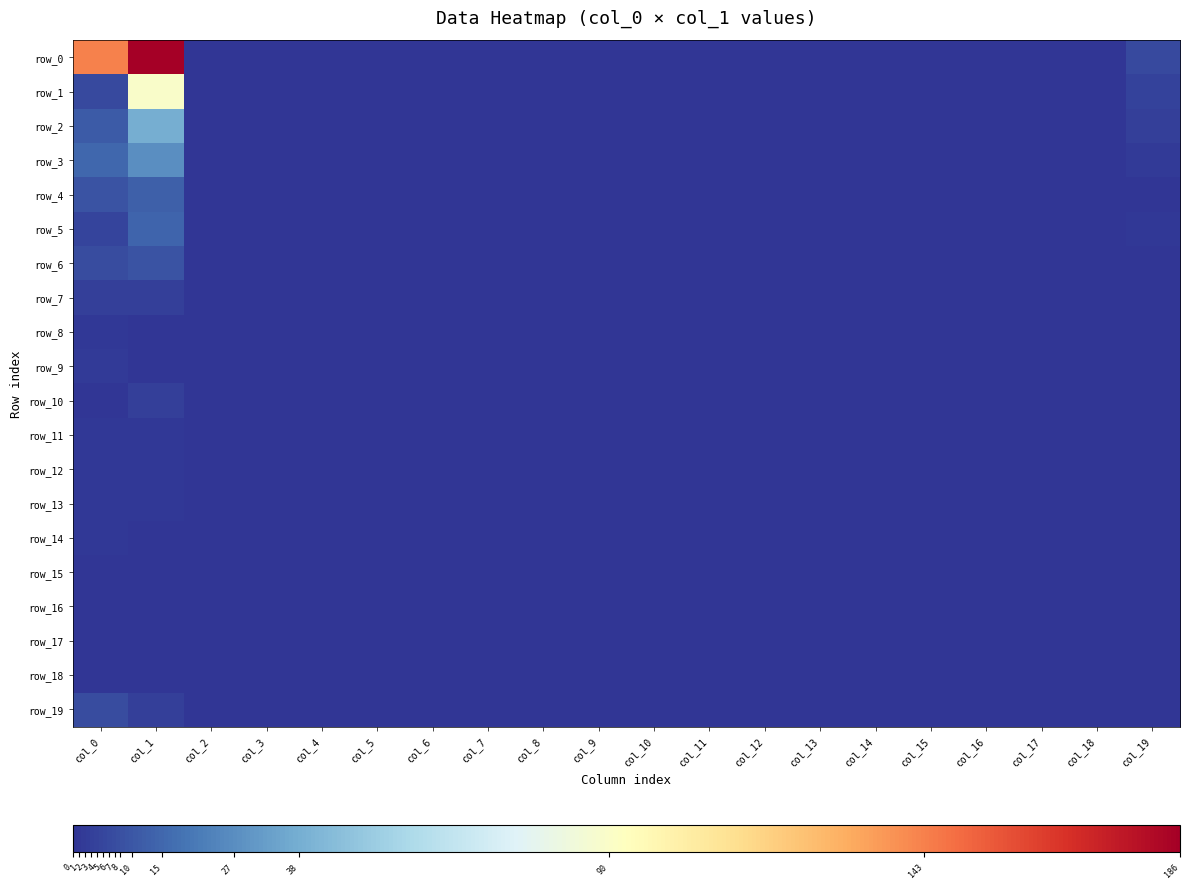

Reading left to right, extract all data points from this chart.

row_0: col_0=143	col_1=186	col_2=0	col_3=0	col_4=0	col_5=0	col_6=0	col_7=0	col_8=0	col_9=0	col_10=0	col_11=0	col_12=0	col_13=0	col_14=0	col_15=0	col_16=0	col_17=0	col_18=0	col_19=6
row_1: col_0=6	col_1=90	col_2=0	col_3=0	col_4=0	col_5=0	col_6=0	col_7=0	col_8=0	col_9=0	col_10=0	col_11=0	col_12=0	col_13=0	col_14=0	col_15=0	col_16=0	col_17=0	col_18=0	col_19=4
row_2: col_0=11	col_1=38	col_2=0	col_3=0	col_4=0	col_5=0	col_6=0	col_7=0	col_8=0	col_9=0	col_10=0	col_11=0	col_12=0	col_13=0	col_14=0	col_15=0	col_16=0	col_17=0	col_18=0	col_19=3
row_3: col_0=15	col_1=27	col_2=0	col_3=0	col_4=0	col_5=0	col_6=0	col_7=0	col_8=0	col_9=0	col_10=0	col_11=0	col_12=0	col_13=0	col_14=0	col_15=0	col_16=0	col_17=0	col_18=0	col_19=2
row_4: col_0=9	col_1=13	col_2=0	col_3=0	col_4=0	col_5=0	col_6=0	col_7=0	col_8=0	col_9=0	col_10=0	col_11=0	col_12=0	col_13=0	col_14=0	col_15=0	col_16=0	col_17=0	col_18=0	col_19=0
row_5: col_0=5	col_1=14	col_2=0	col_3=0	col_4=0	col_5=0	col_6=0	col_7=0	col_8=0	col_9=0	col_10=0	col_11=0	col_12=0	col_13=0	col_14=0	col_15=0	col_16=0	col_17=0	col_18=0	col_19=1
row_6: col_0=7	col_1=9	col_2=0	col_3=0	col_4=0	col_5=0	col_6=0	col_7=0	col_8=0	col_9=0	col_10=0	col_11=0	col_12=0	col_13=0	col_14=0	col_15=0	col_16=0	col_17=0	col_18=0	col_19=0
row_7: col_0=3	col_1=3	col_2=0	col_3=0	col_4=0	col_5=0	col_6=0	col_7=0	col_8=0	col_9=0	col_10=0	col_11=0	col_12=0	col_13=0	col_14=0	col_15=0	col_16=0	col_17=0	col_18=0	col_19=0
row_8: col_0=1	col_1=0	col_2=0	col_3=0	col_4=0	col_5=0	col_6=0	col_7=0	col_8=0	col_9=0	col_10=0	col_11=0	col_12=0	col_13=0	col_14=0	col_15=0	col_16=0	col_17=0	col_18=0	col_19=0
row_9: col_0=2	col_1=0	col_2=0	col_3=0	col_4=0	col_5=0	col_6=0	col_7=0	col_8=0	col_9=0	col_10=0	col_11=0	col_12=0	col_13=0	col_14=0	col_15=0	col_16=0	col_17=0	col_18=0	col_19=0
row_10: col_0=0	col_1=3	col_2=0	col_3=0	col_4=0	col_5=0	col_6=0	col_7=0	col_8=0	col_9=0	col_10=0	col_11=0	col_12=0	col_13=0	col_14=0	col_15=0	col_16=0	col_17=0	col_18=0	col_19=0
row_11: col_0=1	col_1=1	col_2=0	col_3=0	col_4=0	col_5=0	col_6=0	col_7=0	col_8=0	col_9=0	col_10=0	col_11=0	col_12=0	col_13=0	col_14=0	col_15=0	col_16=0	col_17=0	col_18=0	col_19=0
row_12: col_0=1	col_1=1	col_2=0	col_3=0	col_4=0	col_5=0	col_6=0	col_7=0	col_8=0	col_9=0	col_10=0	col_11=0	col_12=0	col_13=0	col_14=0	col_15=0	col_16=0	col_17=0	col_18=0	col_19=0
row_13: col_0=1	col_1=1	col_2=0	col_3=0	col_4=0	col_5=0	col_6=0	col_7=0	col_8=0	col_9=0	col_10=0	col_11=0	col_12=0	col_13=0	col_14=0	col_15=0	col_16=0	col_17=0	col_18=0	col_19=0
row_14: col_0=1	col_1=0	col_2=0	col_3=0	col_4=0	col_5=0	col_6=0	col_7=0	col_8=0	col_9=0	col_10=0	col_11=0	col_12=0	col_13=0	col_14=0	col_15=0	col_16=0	col_17=0	col_18=0	col_19=0
row_15: col_0=0	col_1=0	col_2=0	col_3=0	col_4=0	col_5=0	col_6=0	col_7=0	col_8=0	col_9=0	col_10=0	col_11=0	col_12=0	col_13=0	col_14=0	col_15=0	col_16=0	col_17=0	col_18=0	col_19=0
row_16: col_0=0	col_1=0	col_2=0	col_3=0	col_4=0	col_5=0	col_6=0	col_7=0	col_8=0	col_9=0	col_10=0	col_11=0	col_12=0	col_13=0	col_14=0	col_15=0	col_16=0	col_17=0	col_18=0	col_19=0
row_17: col_0=0	col_1=0	col_2=0	col_3=0	col_4=0	col_5=0	col_6=0	col_7=0	col_8=0	col_9=0	col_10=0	col_11=0	col_12=0	col_13=0	col_14=0	col_15=0	col_16=0	col_17=0	col_18=0	col_19=0
row_18: col_0=0	col_1=0	col_2=0	col_3=0	col_4=0	col_5=0	col_6=0	col_7=0	col_8=0	col_9=0	col_10=0	col_11=0	col_12=0	col_13=0	col_14=0	col_15=0	col_16=0	col_17=0	col_18=0	col_19=0
row_19: col_0=7	col_1=3	col_2=0	col_3=0	col_4=0	col_5=0	col_6=0	col_7=0	col_8=0	col_9=0	col_10=0	col_11=0	col_12=0	col_13=0	col_14=0	col_15=0	col_16=0	col_17=0	col_18=0	col_19=0